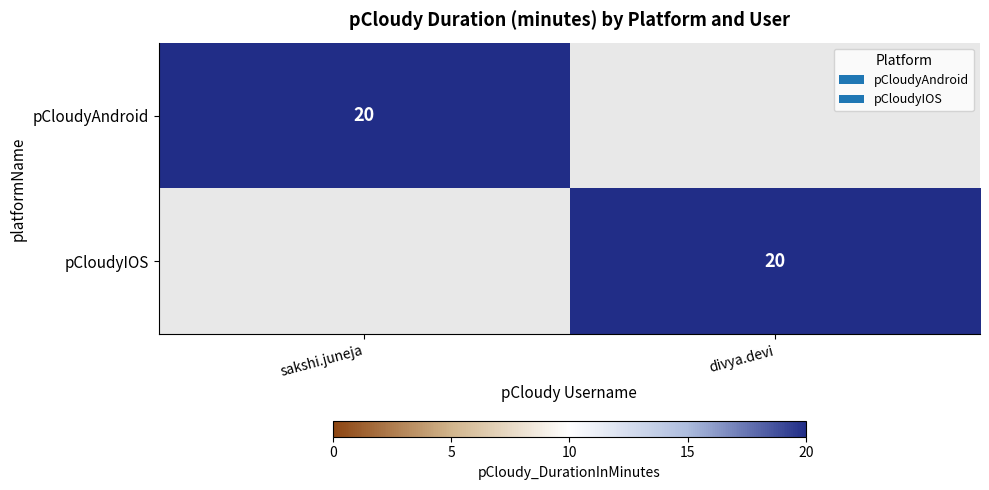

The pCloudyAndroid series shows 27 at sakshi.juneja. True or false?

False